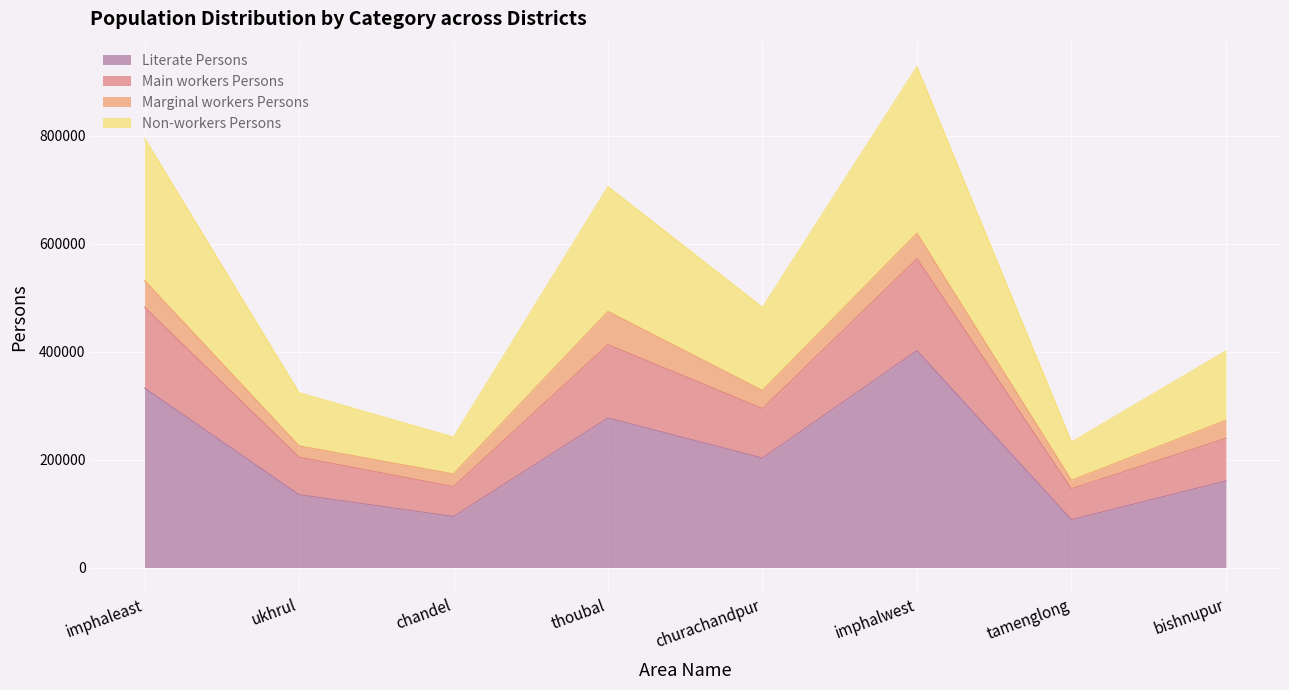

In Non-workers Persons, how many points are lower than both neighbors (excluding endpoints)?

3